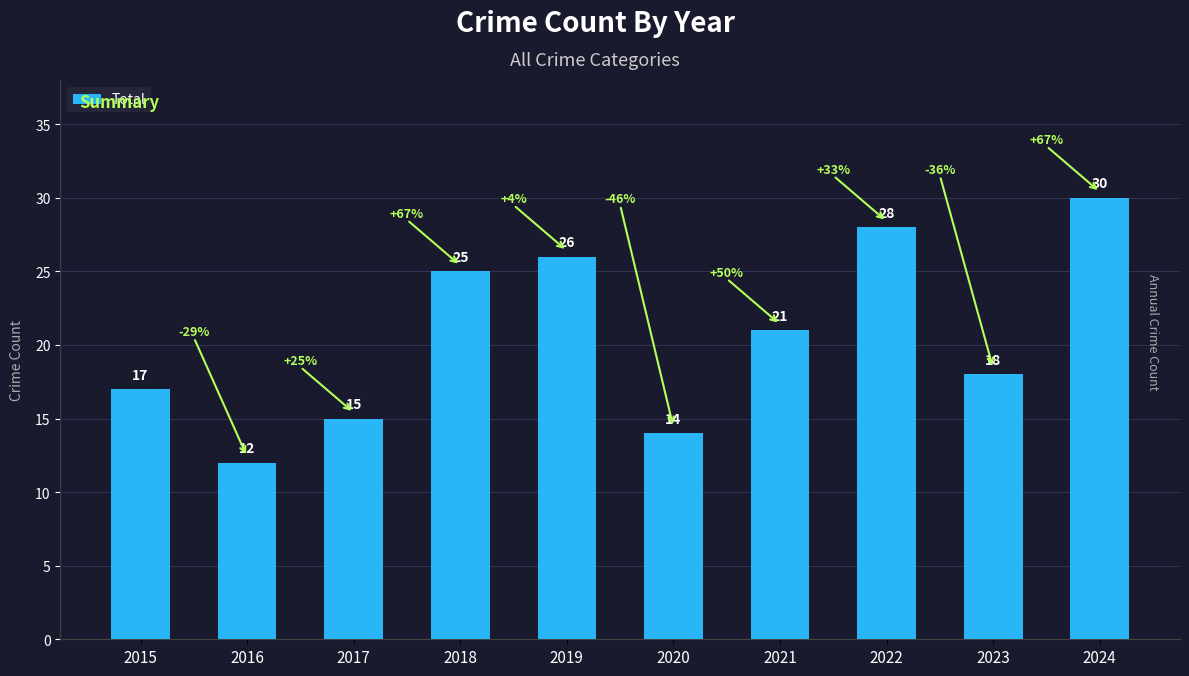

What is the ratio of the value at 2015 to the value at 2019?

0.7